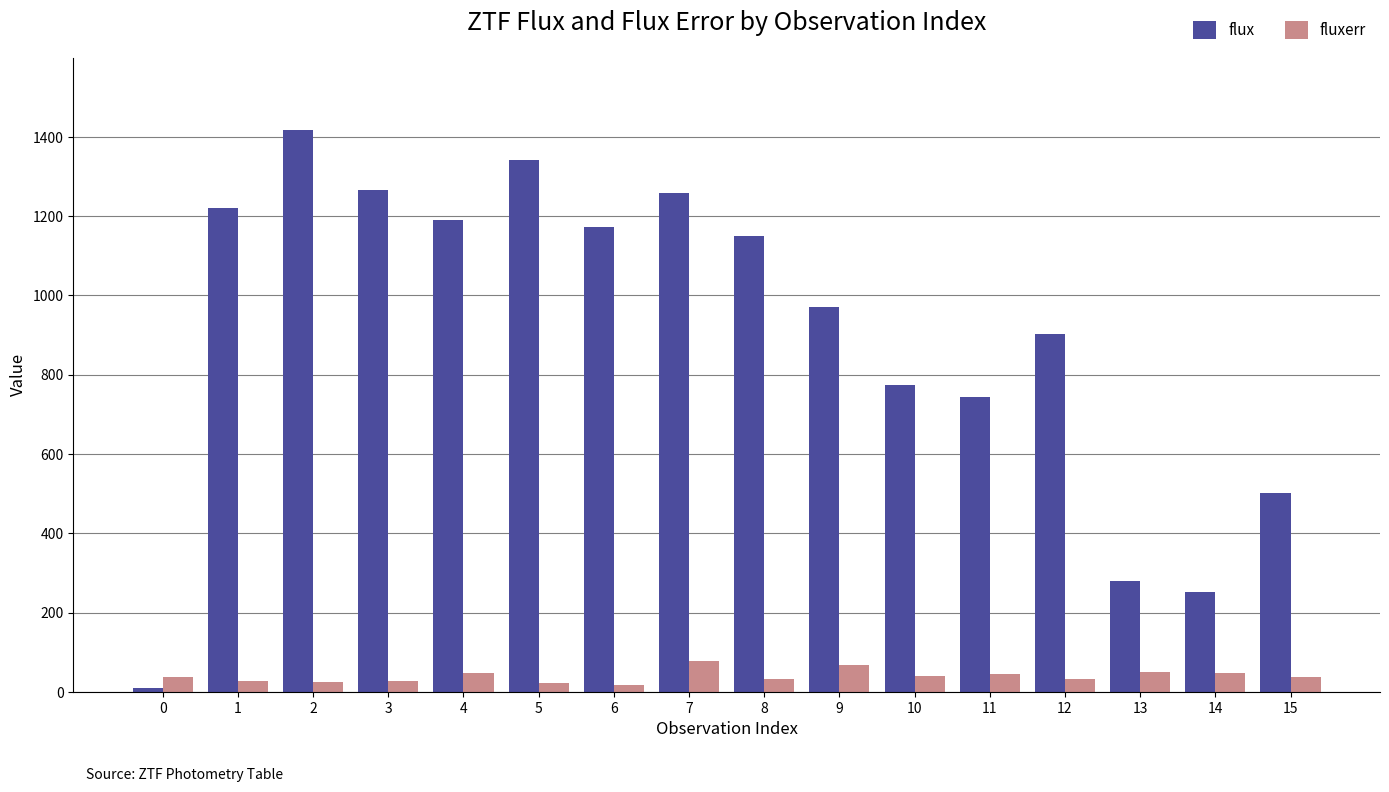

Which series has the largest total across all categories?

flux